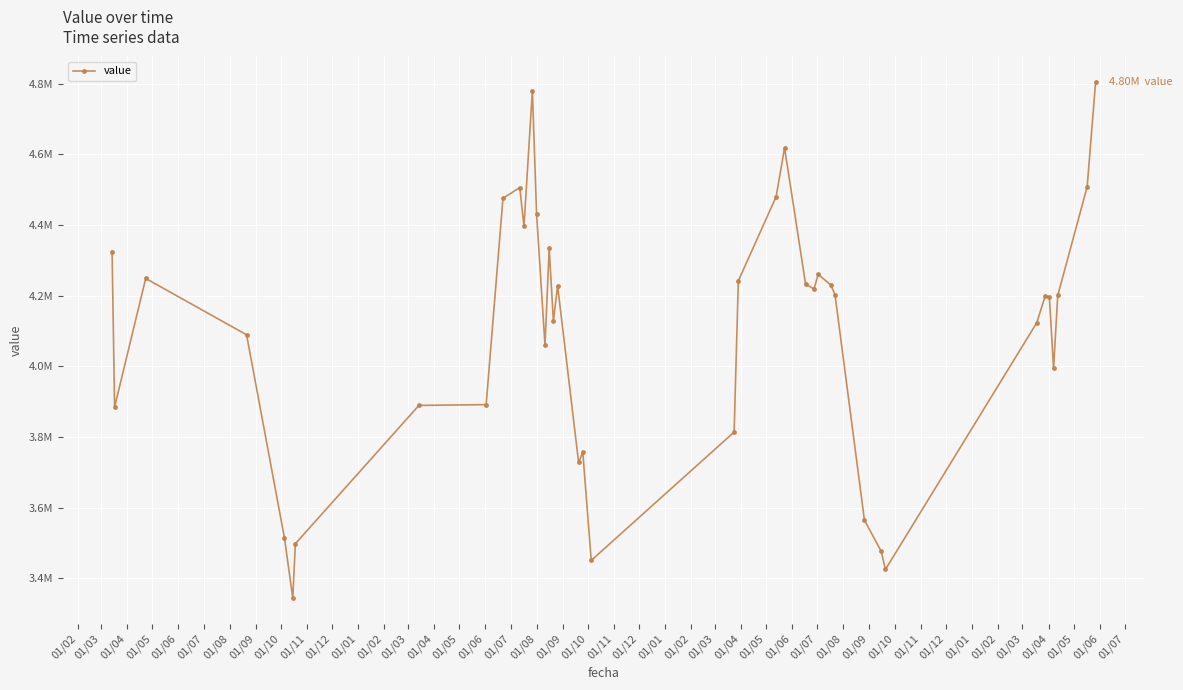

Reading left to right, list all the values displayed in this chart.

4324525.8	3885039.5	4248651.7	4089213.0	3515339.4	3344725.6	3498149.6	3889488.9	3891714.2	4475292.9	4505654.7	4396212.8	4779619.2	4431042.5	4059829.9	4333753.4	4127744.6	4228037.4	3728205.3	3756758.3	3451024.1	3814084.1	4241776.5	4479959.4	4618357.8	4232615.4	4218886.4	4260118.6	4230326.2	4202888.2	3564918.2	3476702.2	3425410.3	4123205.1	4198321.0	4196038.1	3994541.1	4200604.4	4507993.1	4803491.1